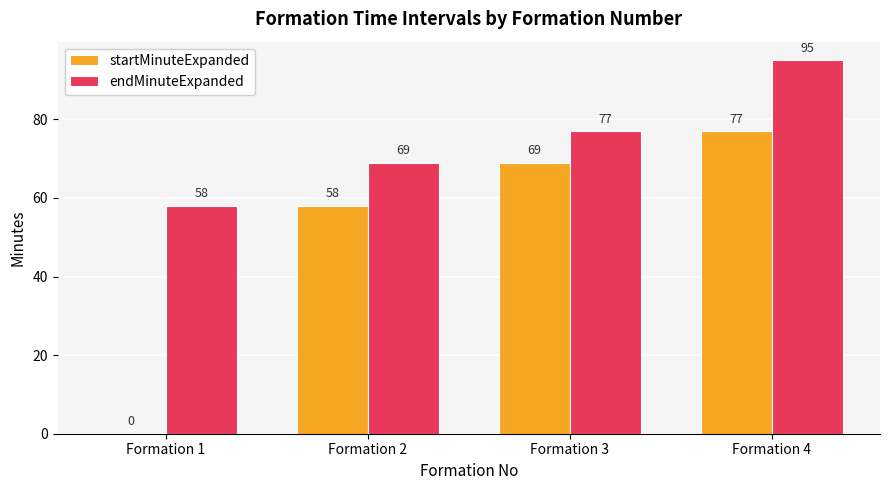

Which series has the largest total across all categories?

endMinuteExpanded